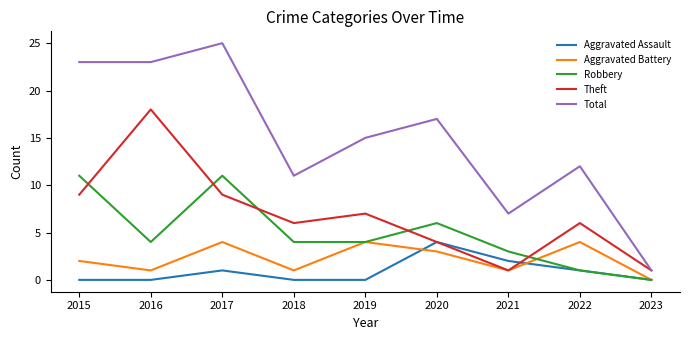

True or false: Total and Aggravated Assault intersect in this chart.

False